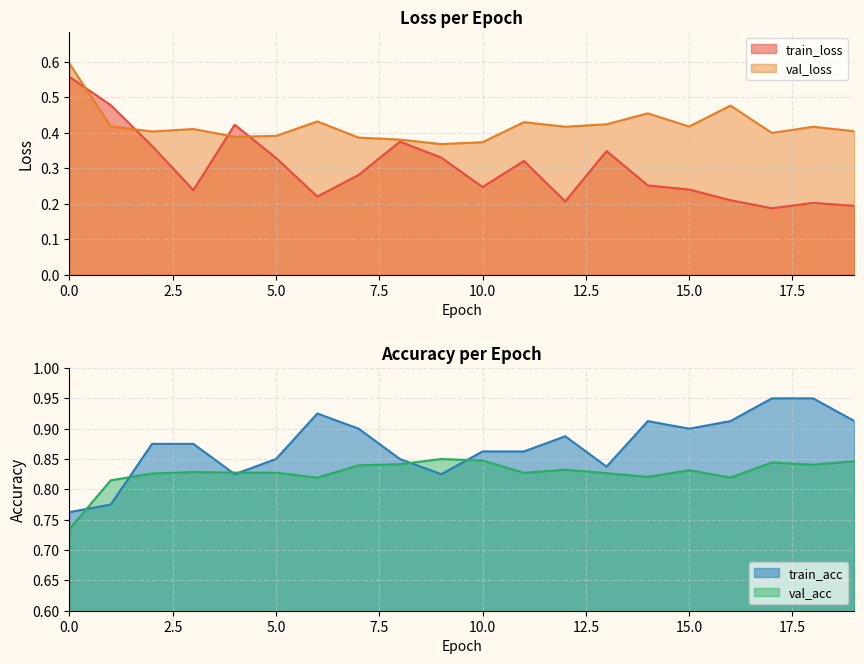

How many lines are shown in the chart?

4